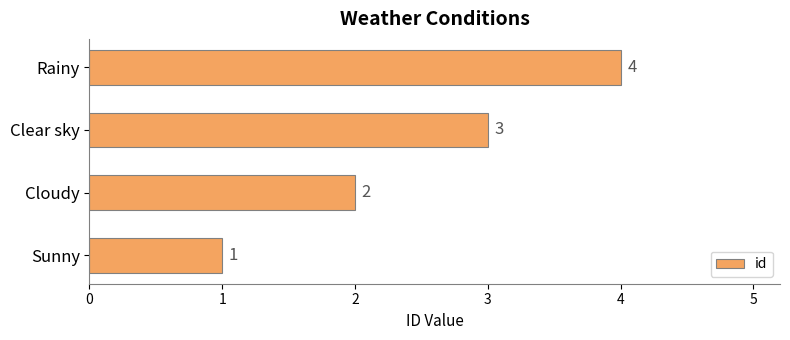

What is the change in value from Sunny to Cloudy?

+1